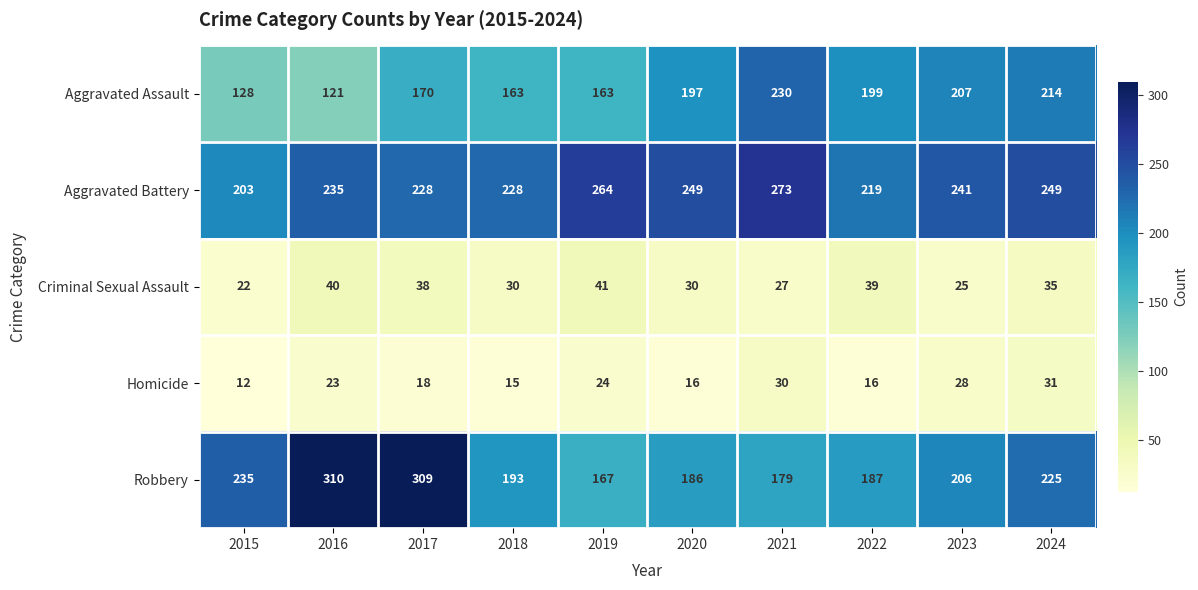

Which series changed the most between 2017 and 2022?

Robbery